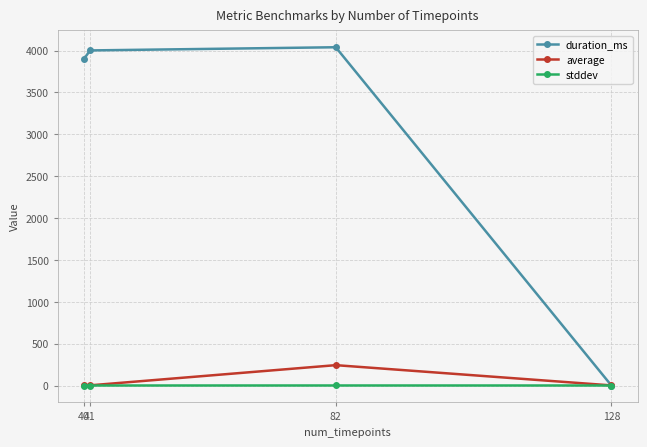

What is the sum of the average values at 40 and 41?

3.5